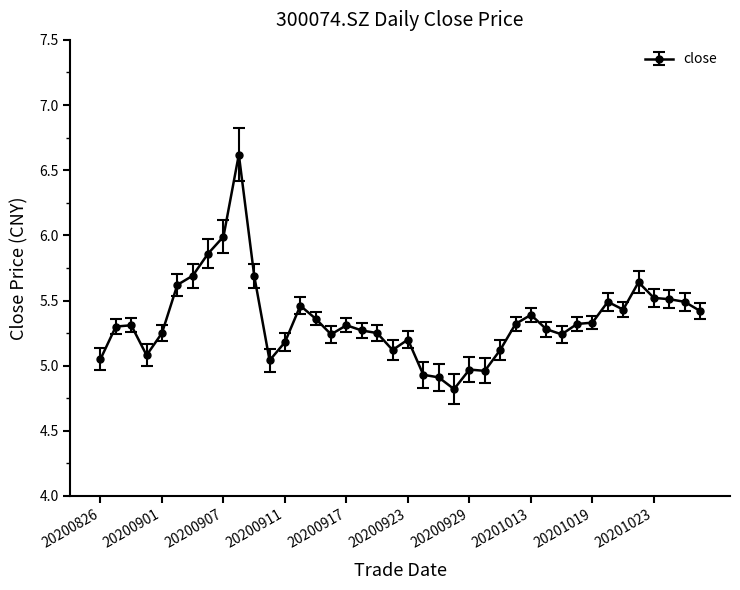

What is the difference between the maximum and minimum values?

1.8